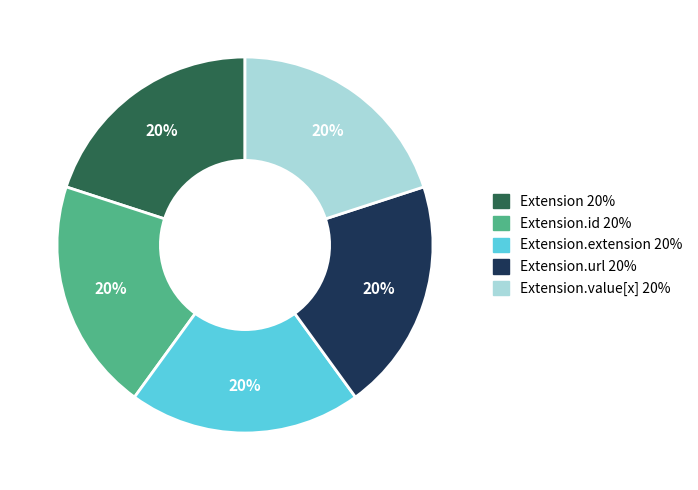

To the nearest percent, what is the average slice percentage?

20%